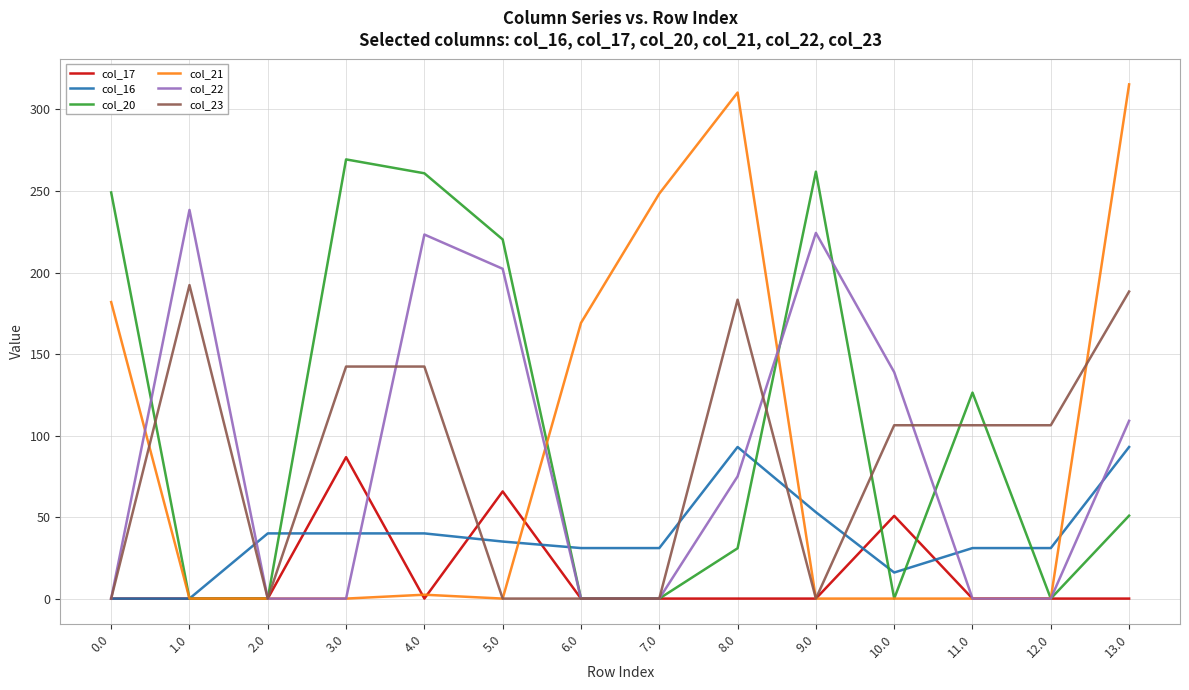

What is the total value across all series at 12.0?

137.3